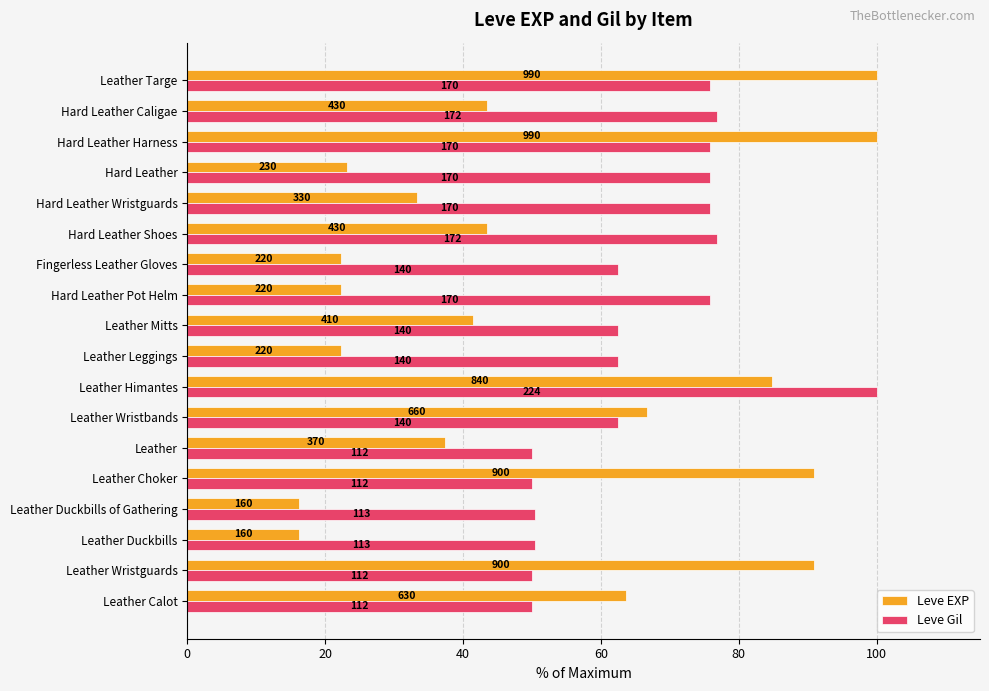

What is the smallest value displayed?

16.2